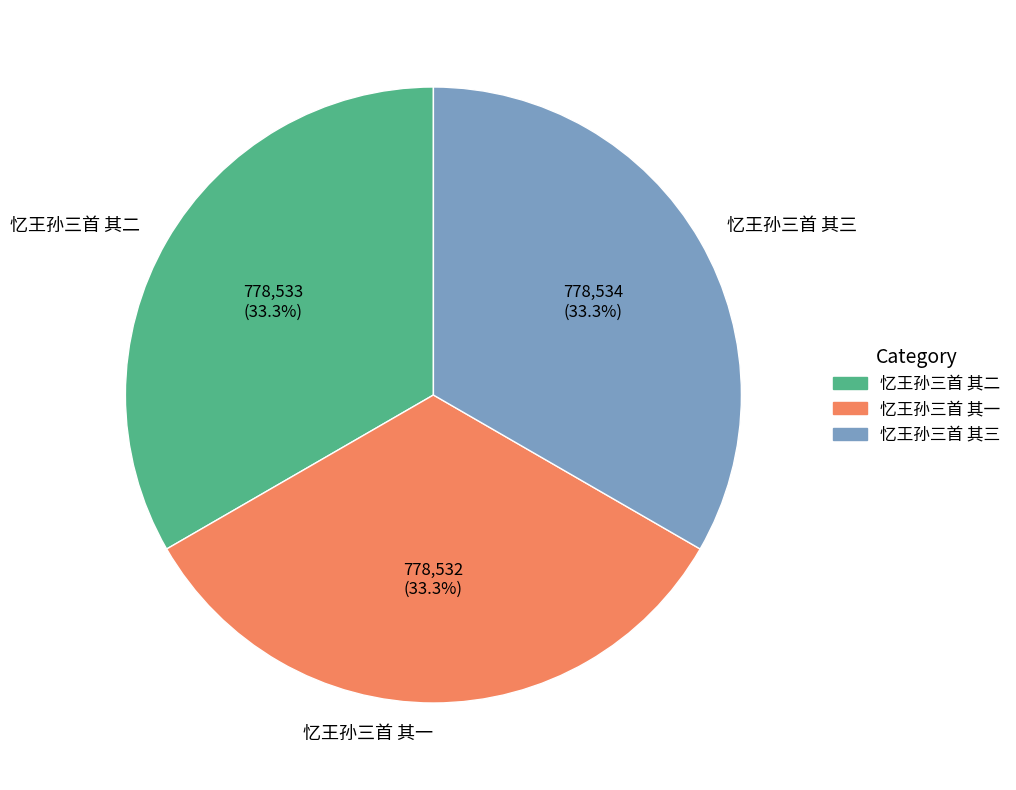

Does 忆王孙三首 其三 account for over 50% of the chart?

No